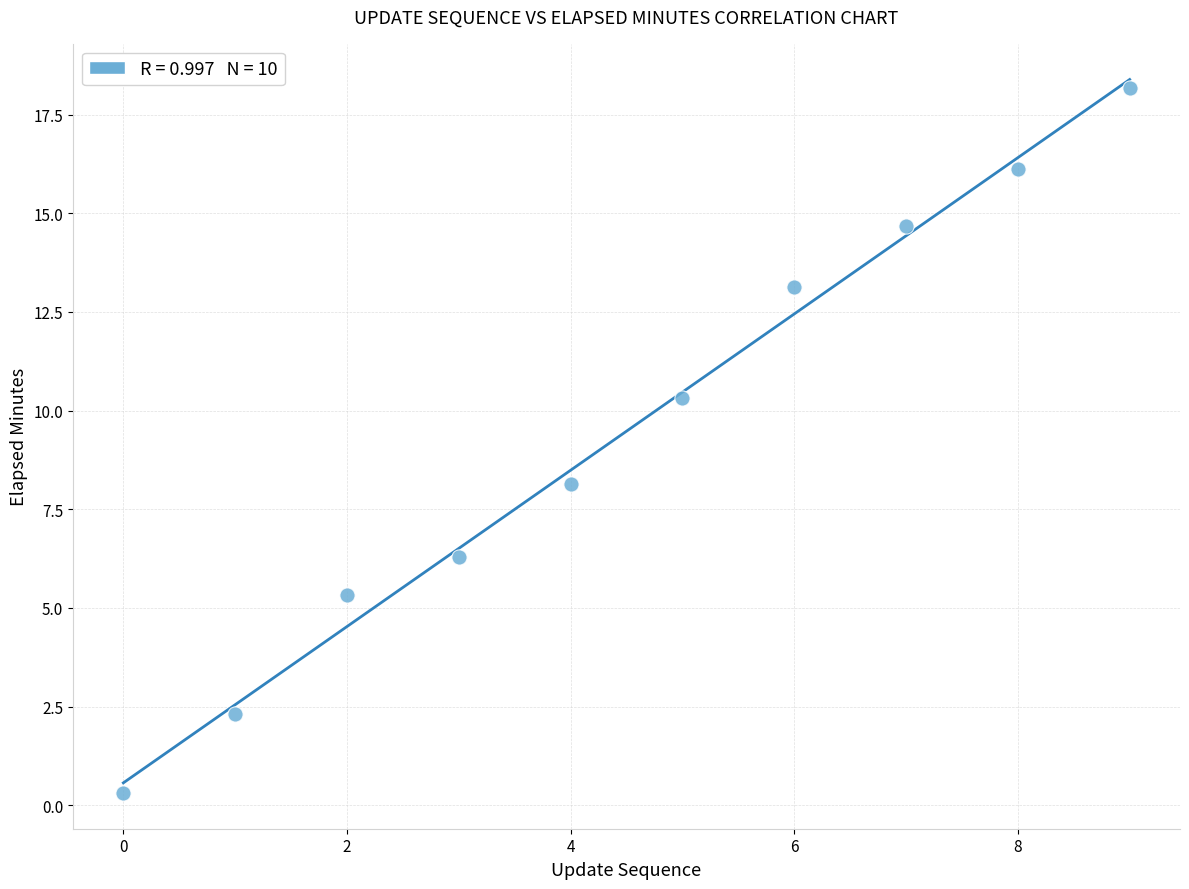

What Y value in the scatter plot is closest to 9?

8.1